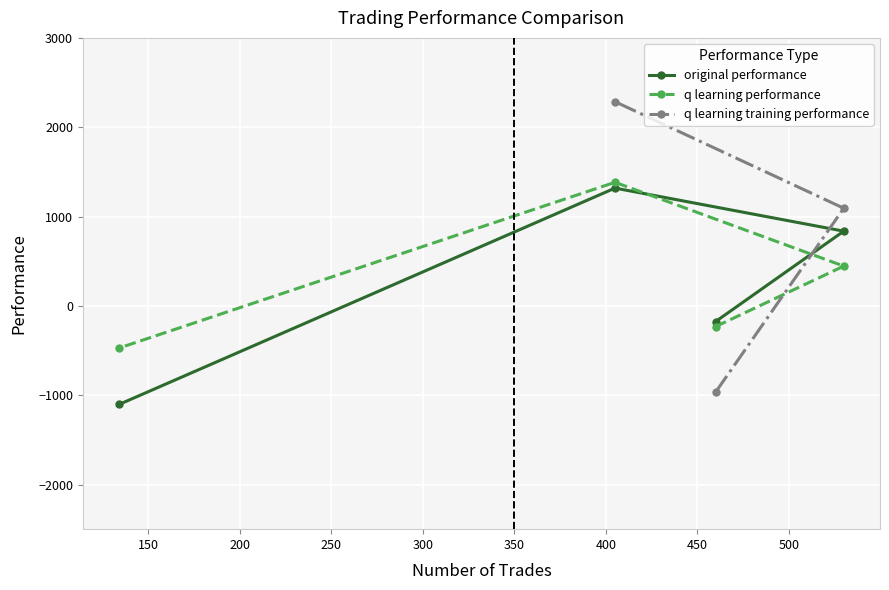

What is the value of the q learning performance point at the 2nd from the left?

1383.5